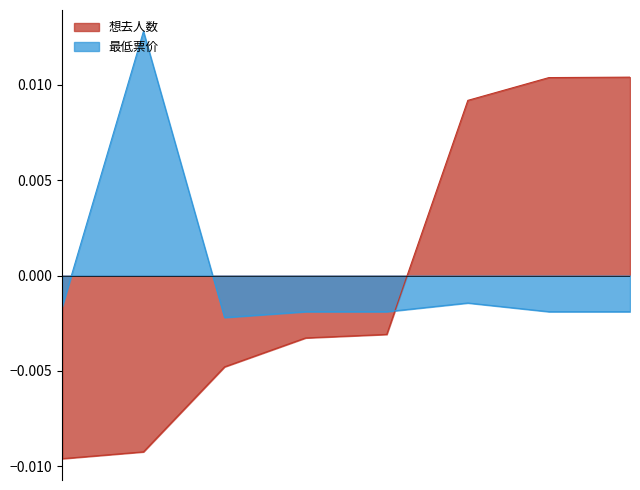

Is it true that the value at 上海·非人哉官方授权主题店 is -0.0?

True